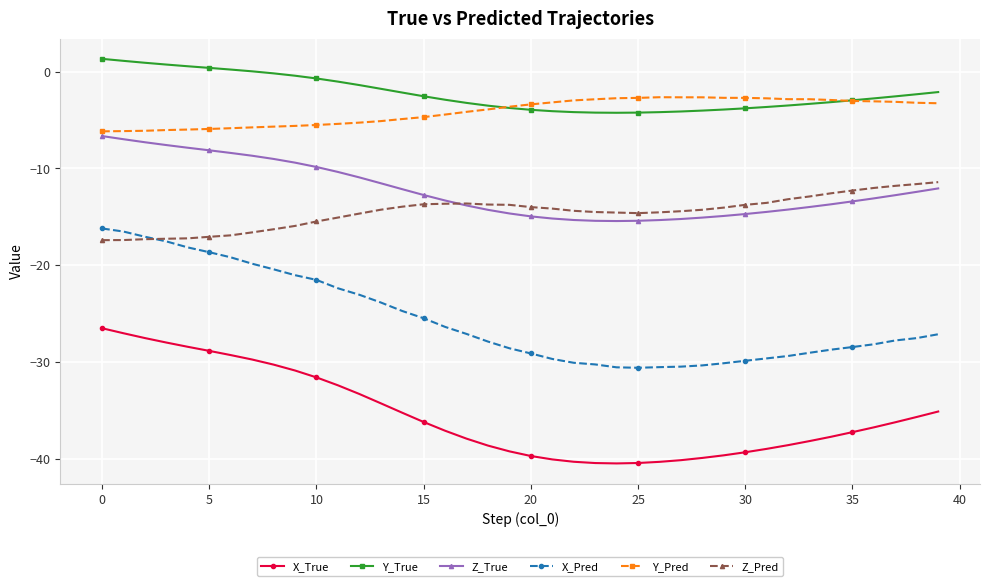

Which series has the largest range (max minus min)?

X_Pred